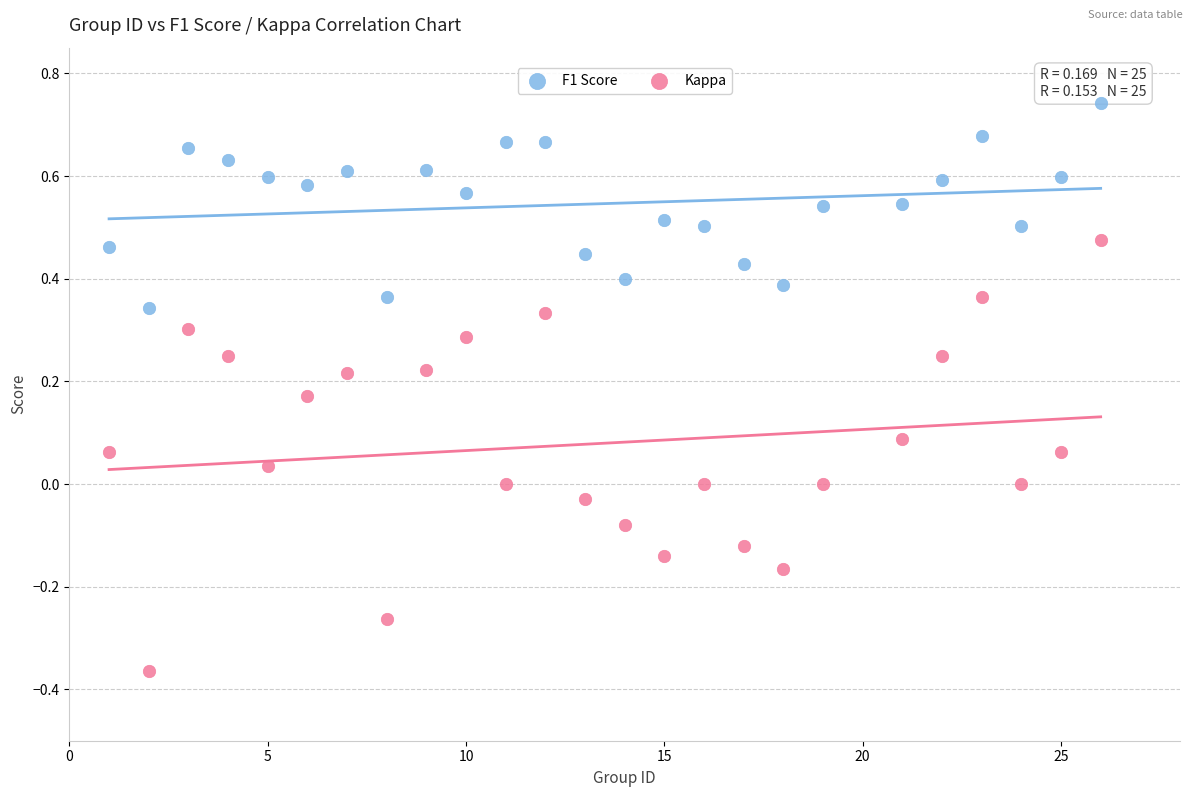

What are all the series names shown in the legend?

F1 Score, Kappa